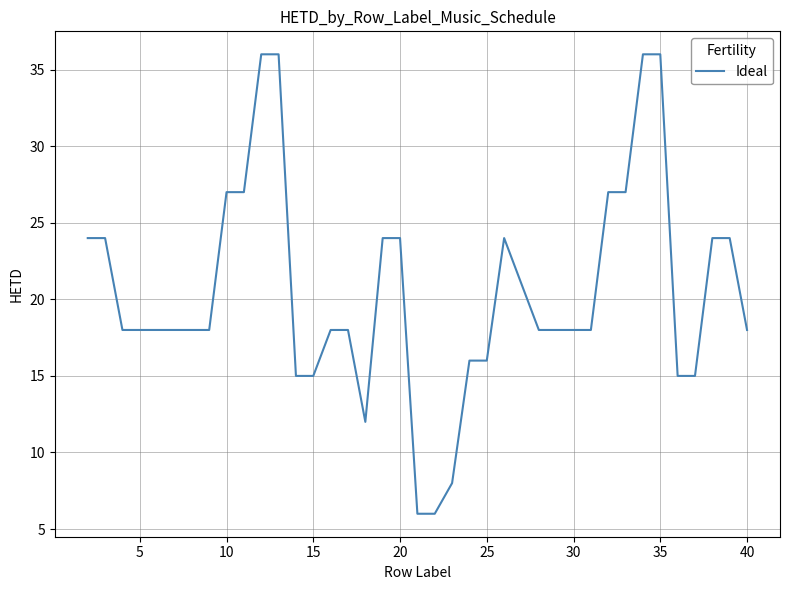

Is this an area chart (filled region under the line)?

No